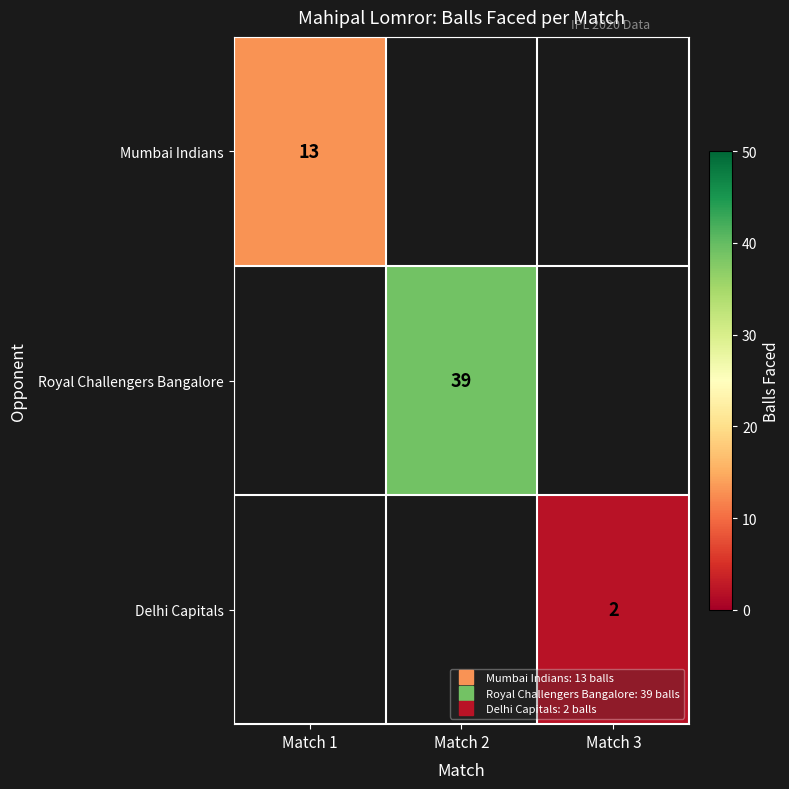

Is it true that Mumbai Indians equals 5.4 at Match 1?

False